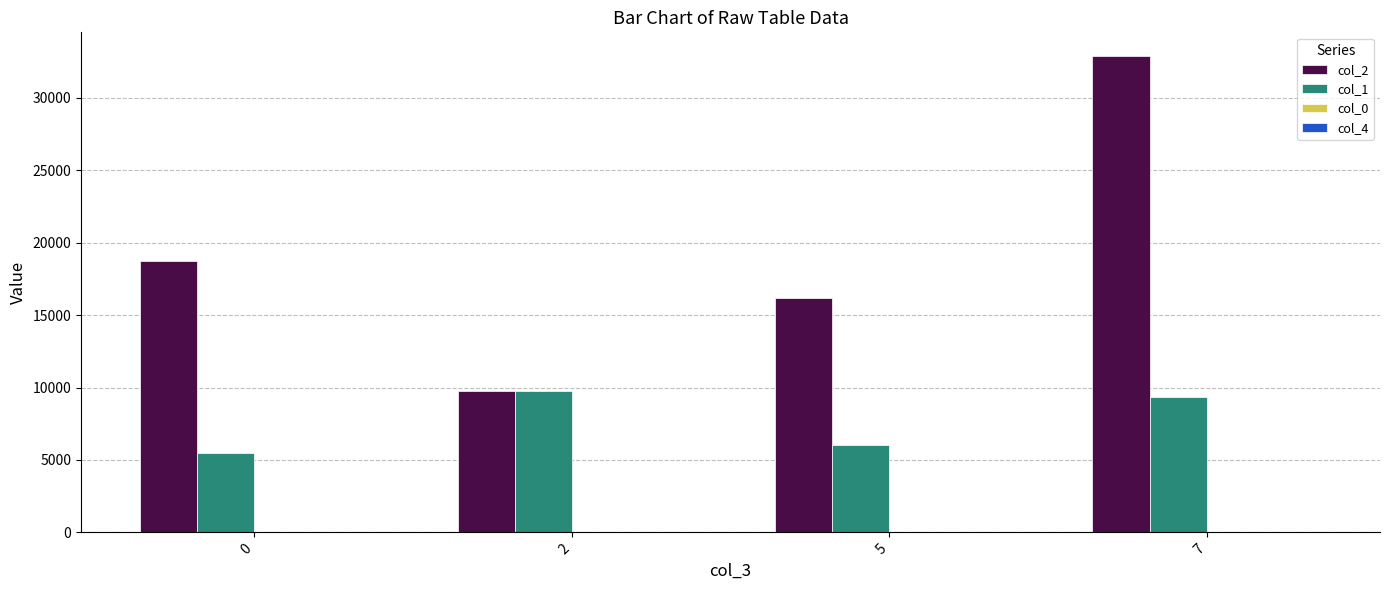

The value of col_2 at 7 is 32887.5. True or false?

True